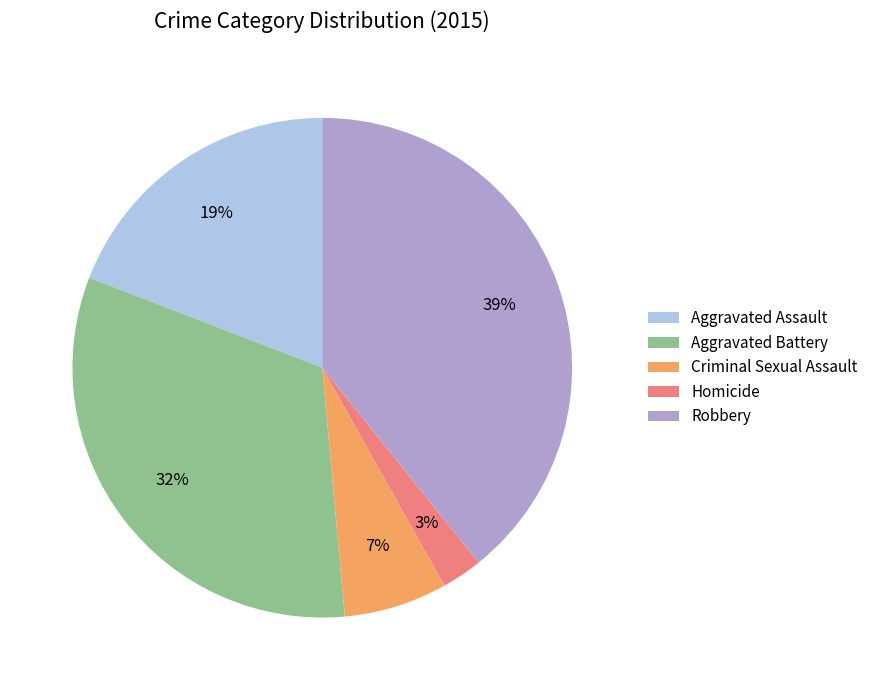

How many segments does this pie chart have?

5